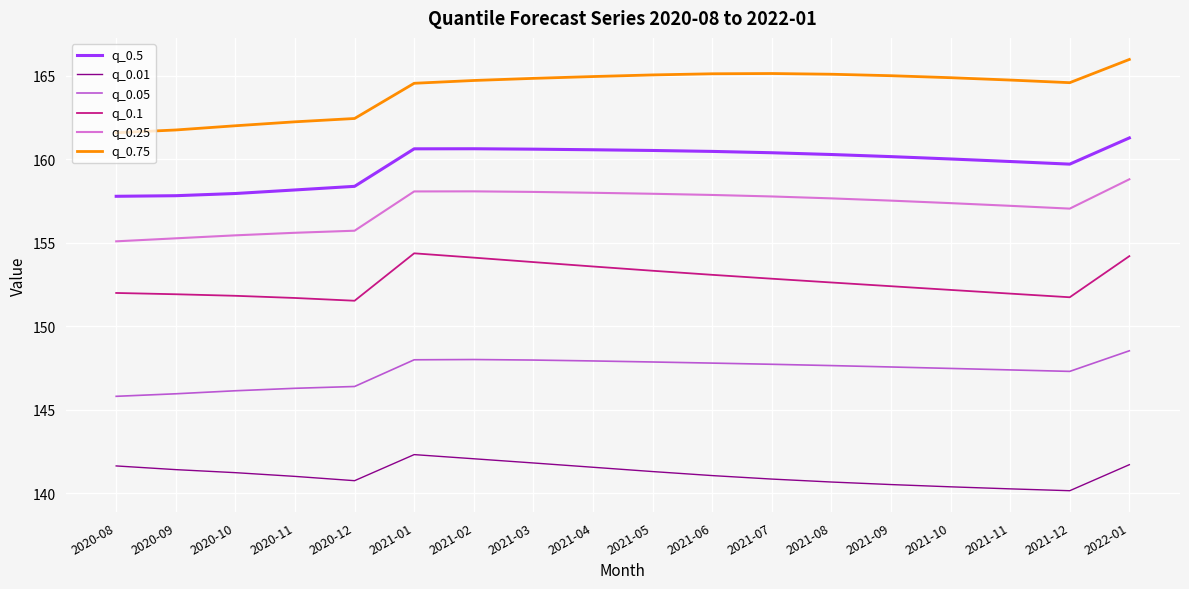

What is the minimum value for q_0.75?

161.6